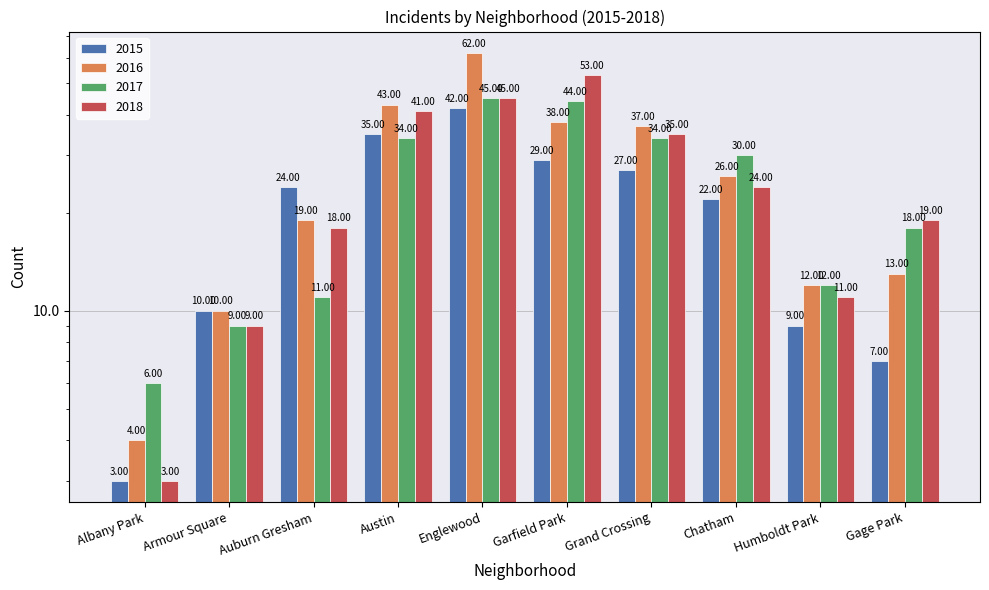

At how many categories does at least one series exceed 20?

6